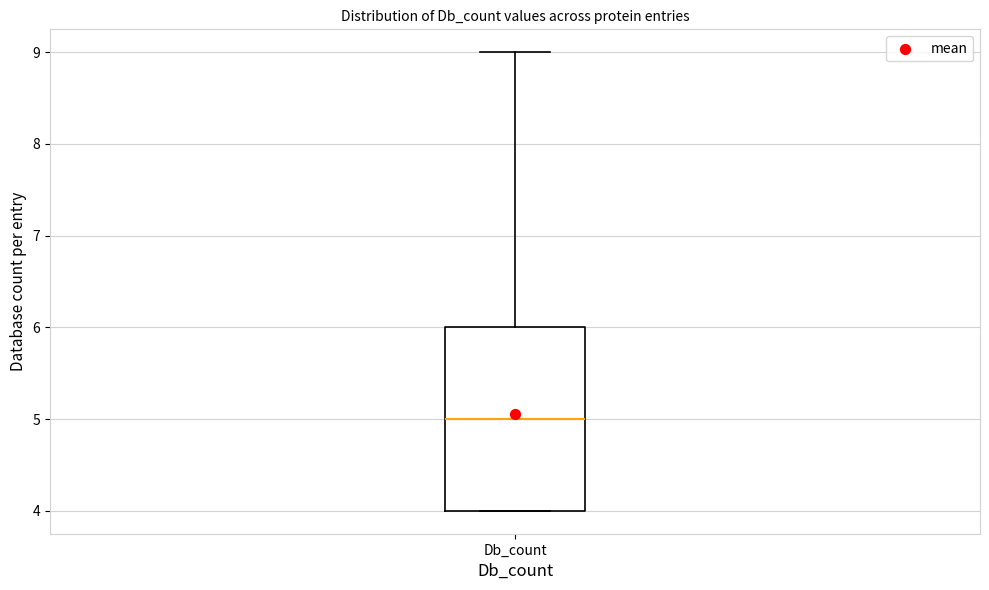

Where is the lower edge of the box for Db_count on the y-axis? The values are not printed on the chart, so give them approximately, as read against the axis.

4